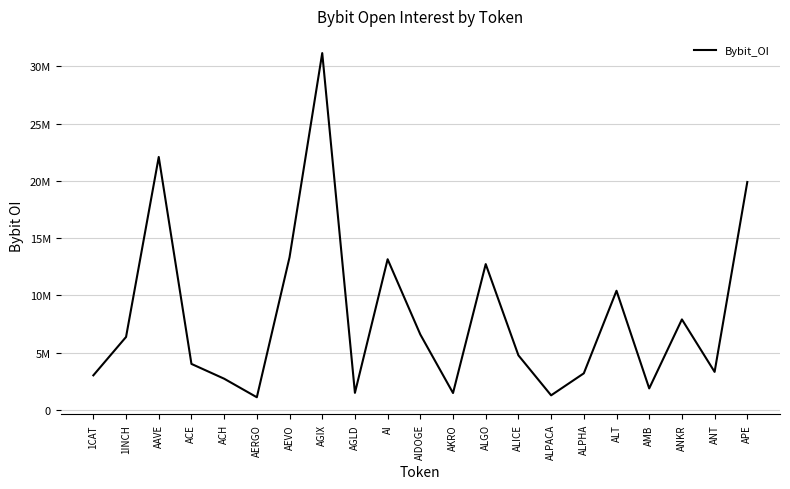

Where is the first local minimum?

AERGO